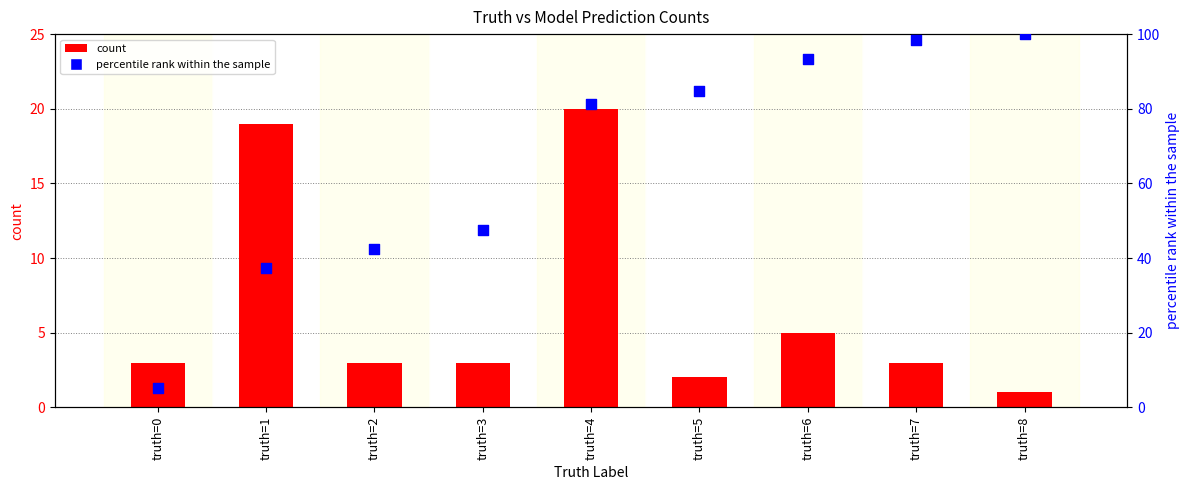

Is the value of count at truth=1 greater than the value of percentile rank within the sample at truth=7?

No